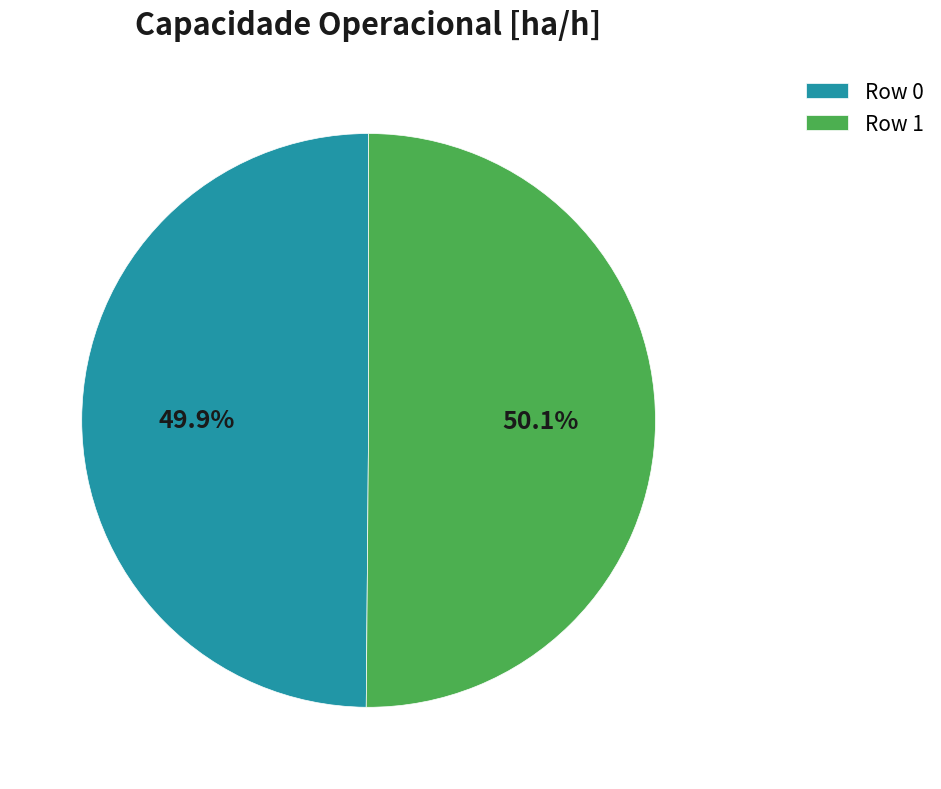

What percentage is NOT represented by Row 1?

49.9%